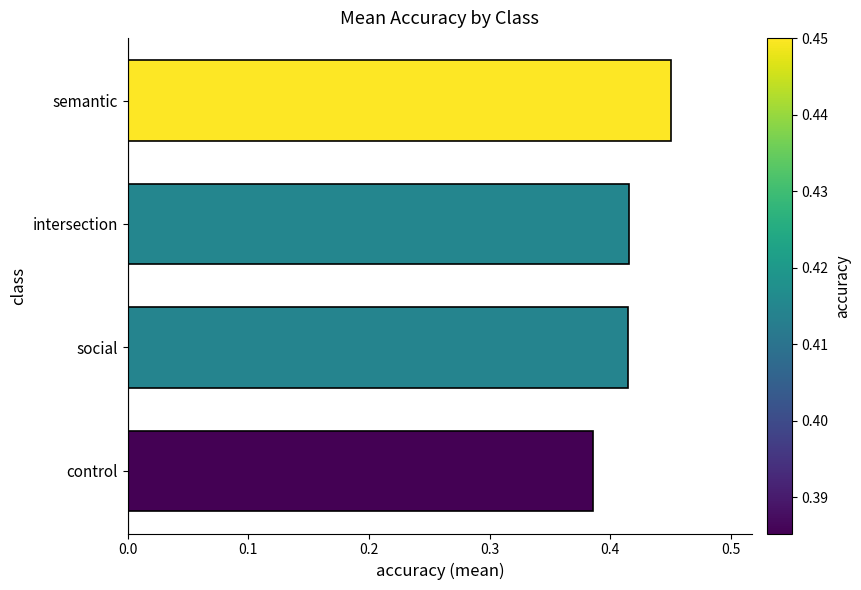

At which category does the chart reach its peak across all series?

semantic